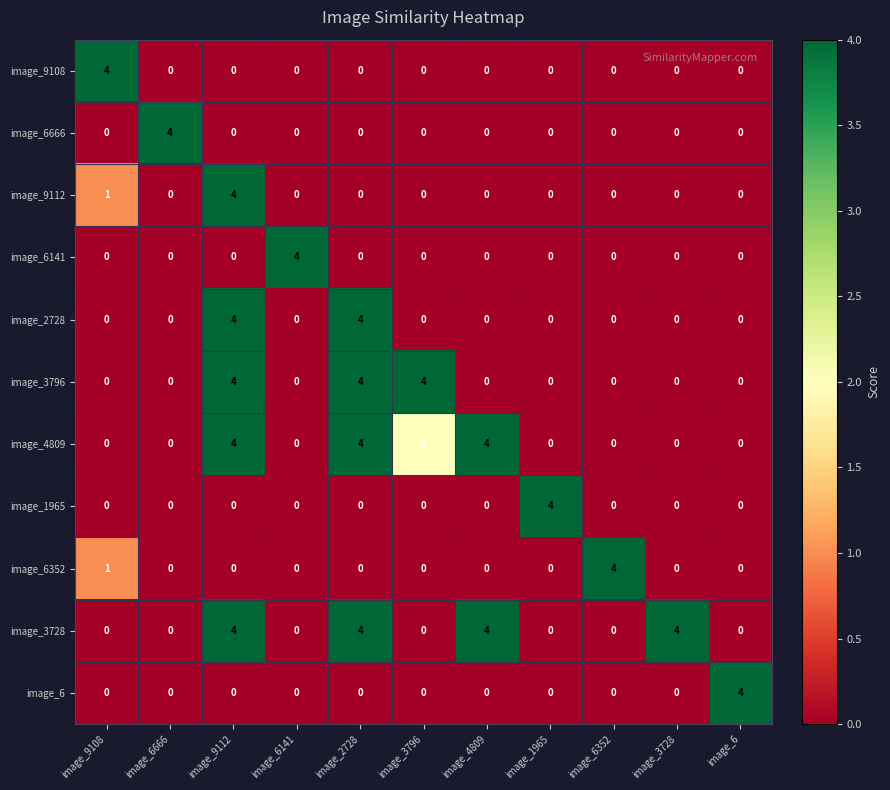

What is the maximum value shown in the chart?

4